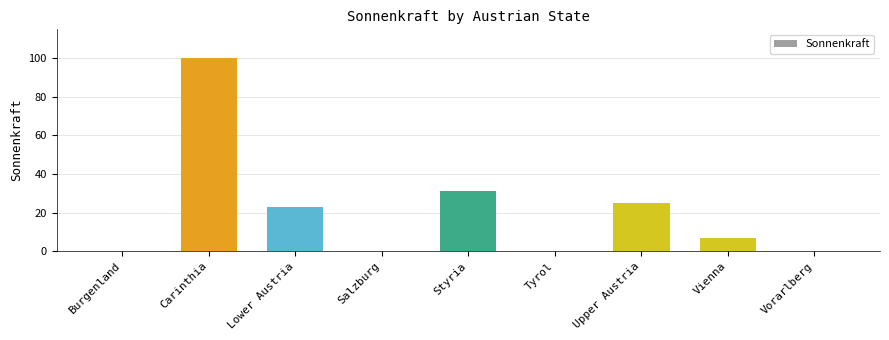

Read the value at Upper Austria.

25